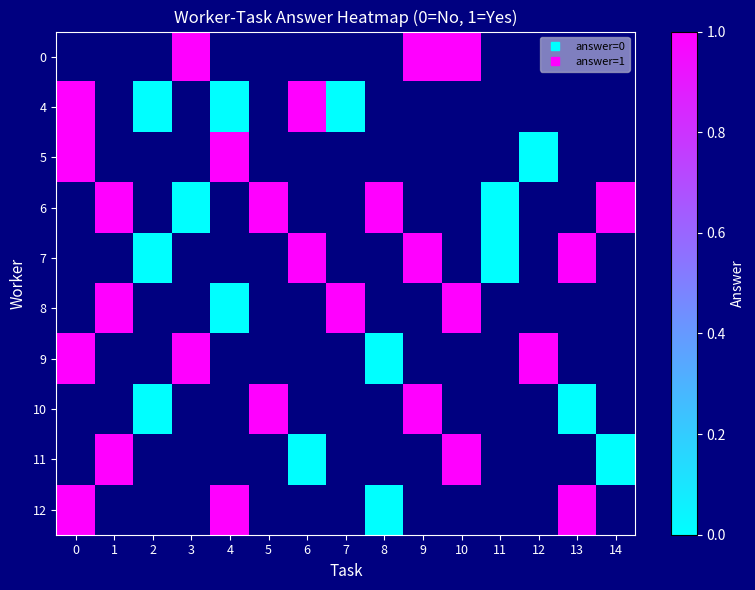

List the series in order of their overall mean, highest first.

0, 4, 5, 6, 7, 8, 9, 10, 11, 12